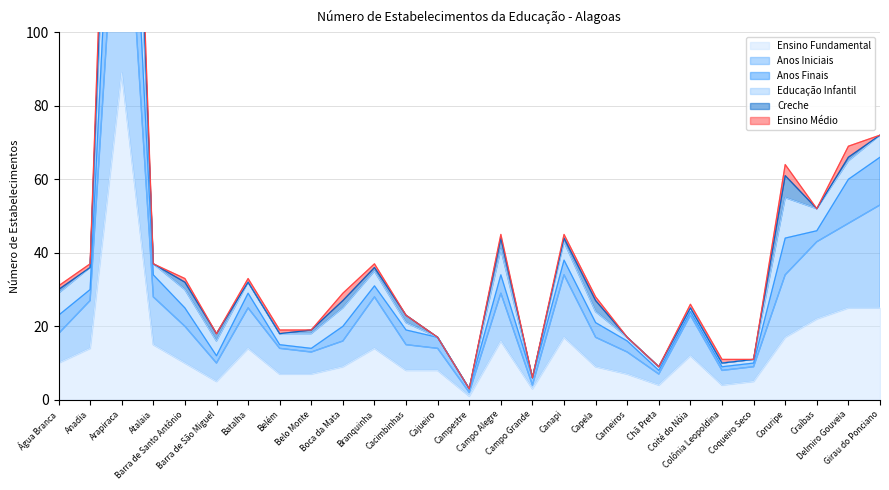

What is the maximum value for Ensino Fundamental?

89